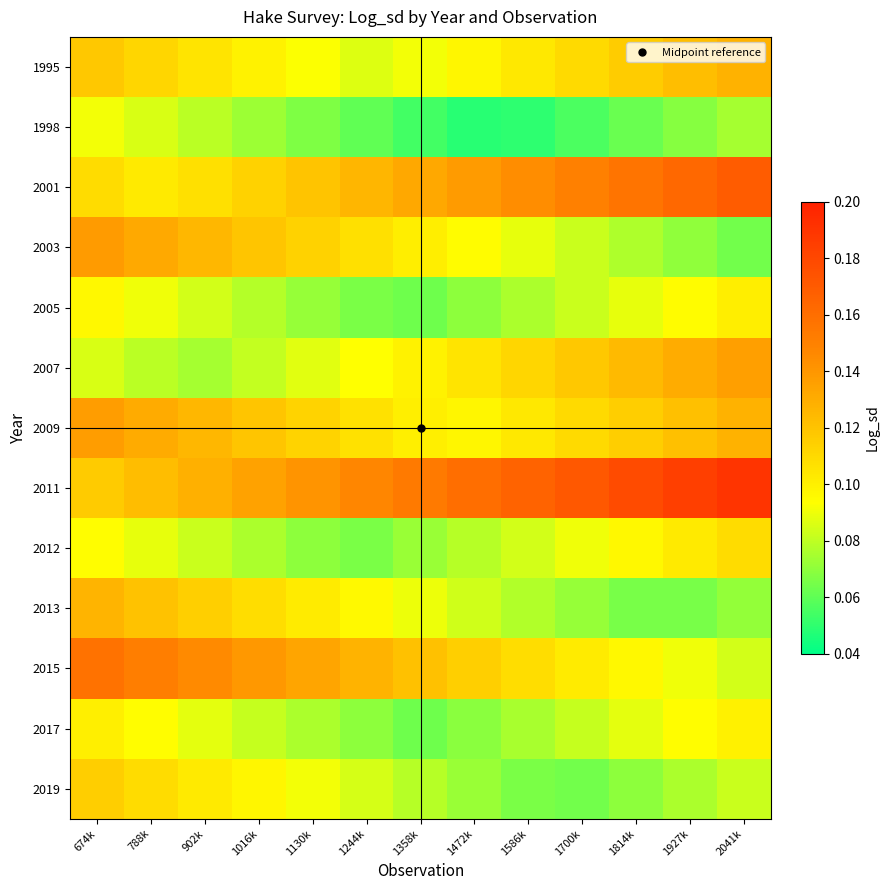

List the series in order of their peak value, highest first.

2011, 2001, 2015, 2003, 2009, 2007, 1995, 2013, 2019, 2012, 2005, 2017, 1998